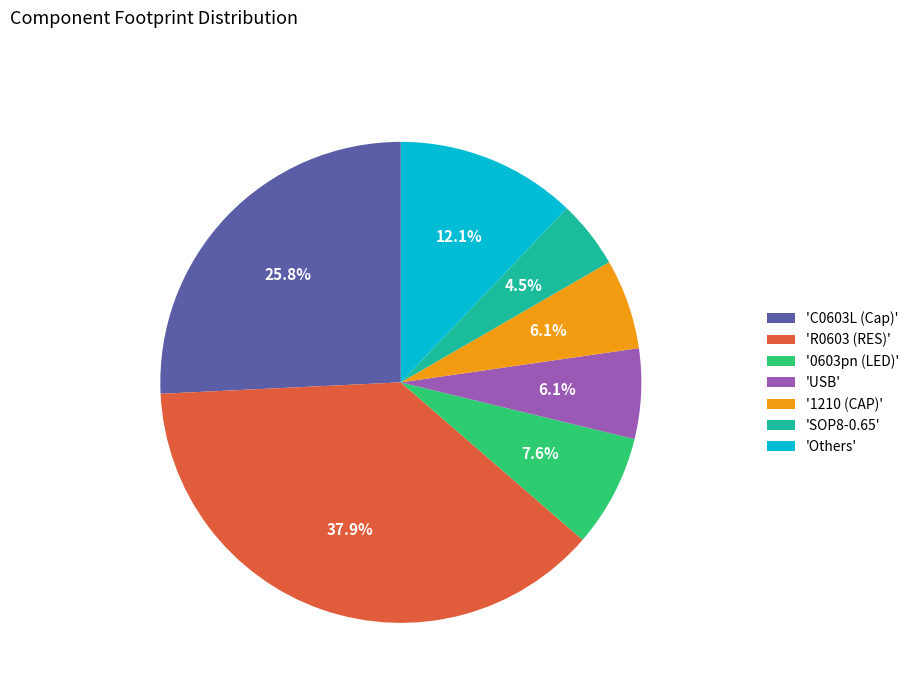

Is the sum of 'R0603 (RES)' and '0603pn (LED)' greater than half?

No